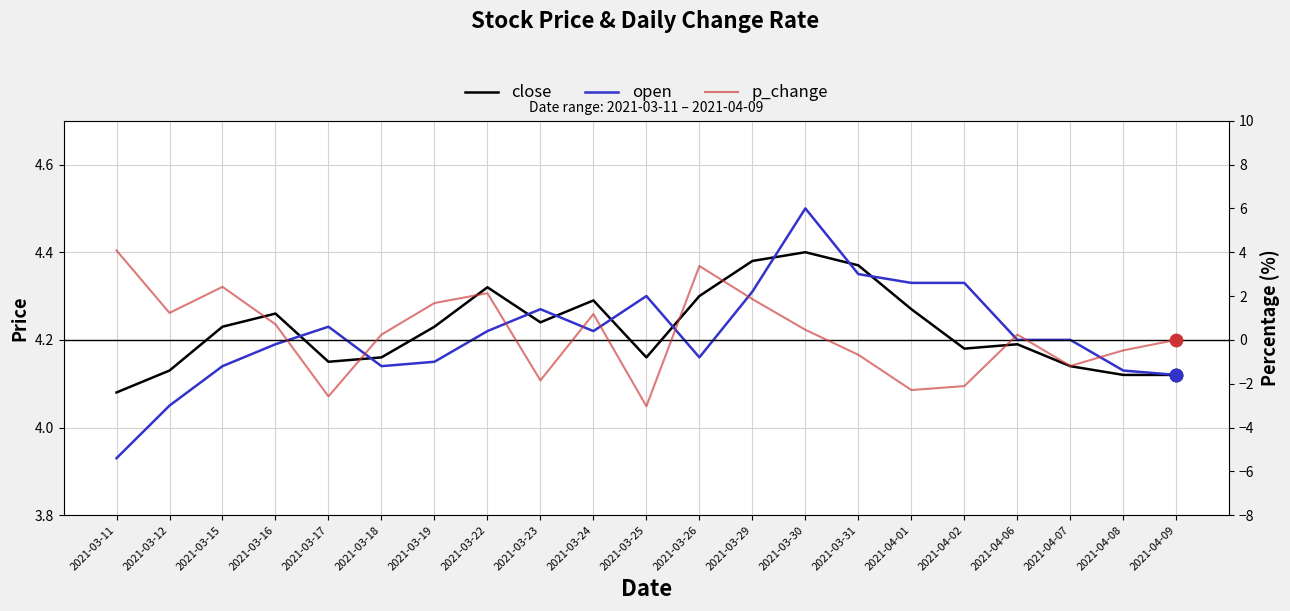

What is the total value across all series at 2021-03-22?

10.7